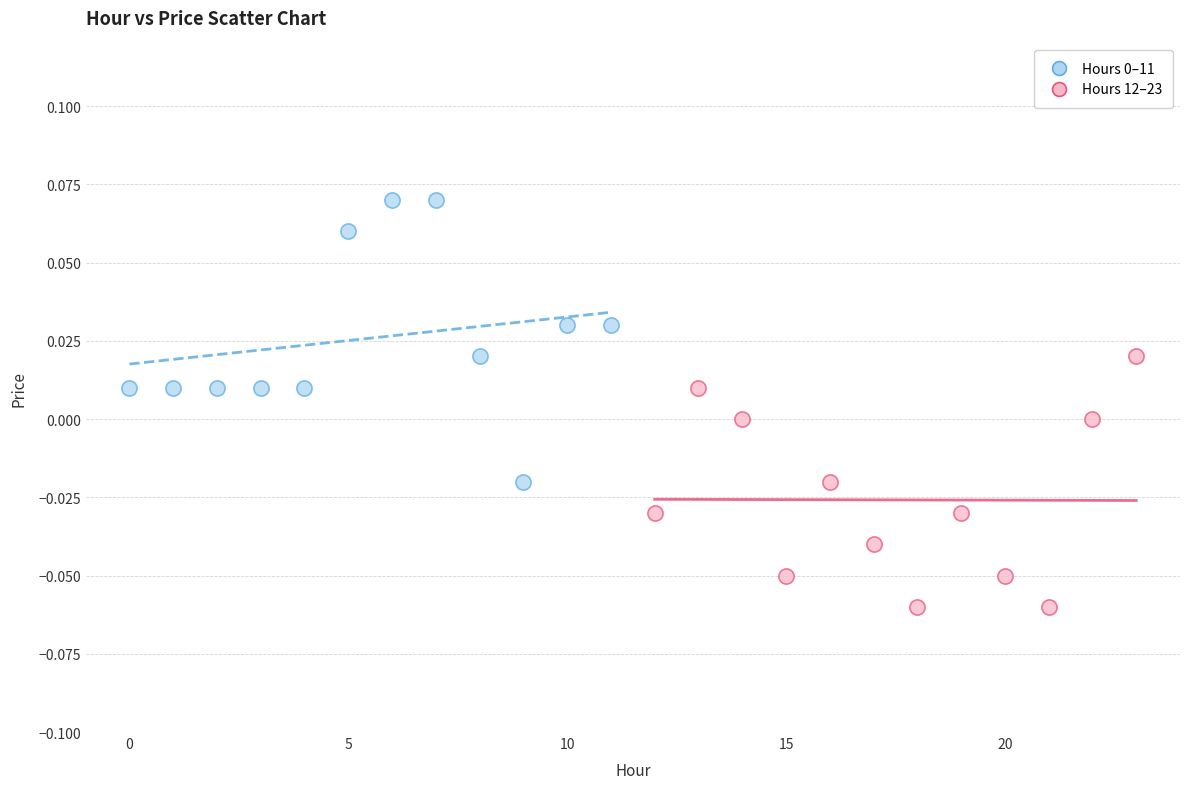

Which series reaches the minimum Y coordinate?

Hours 12–23